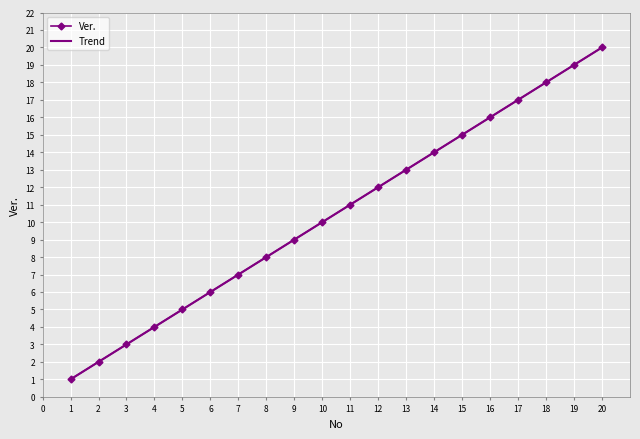

What is the sum of all values?

210